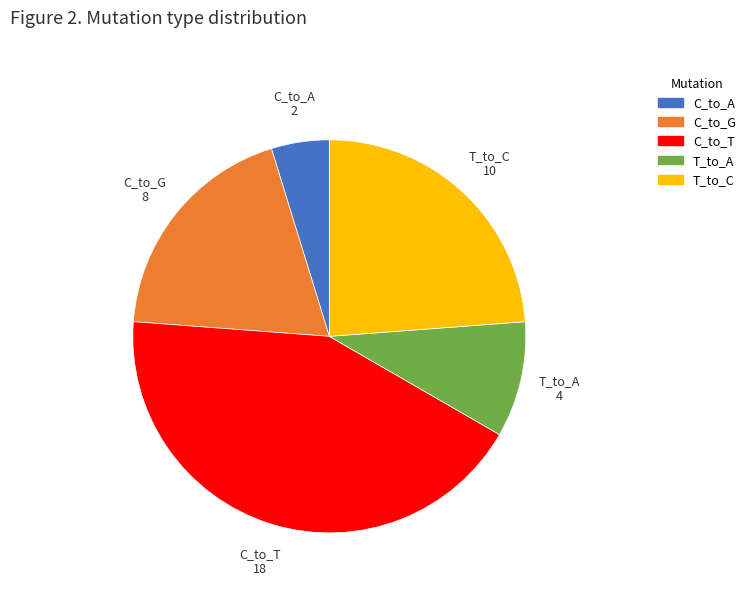

Is it true that C_to_A is 5% of the pie?

True